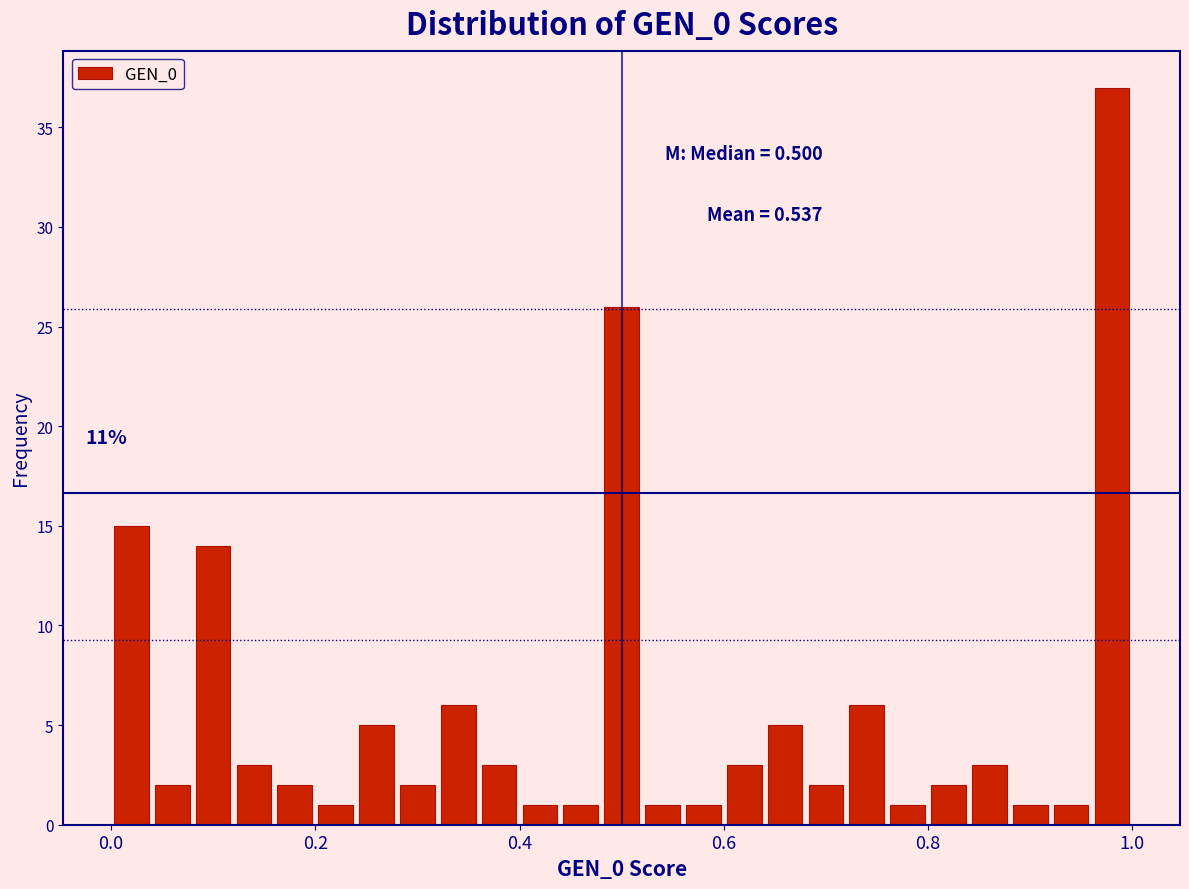

Read against the x-axis, roughly where is the centre of the tallest bar?

0.98